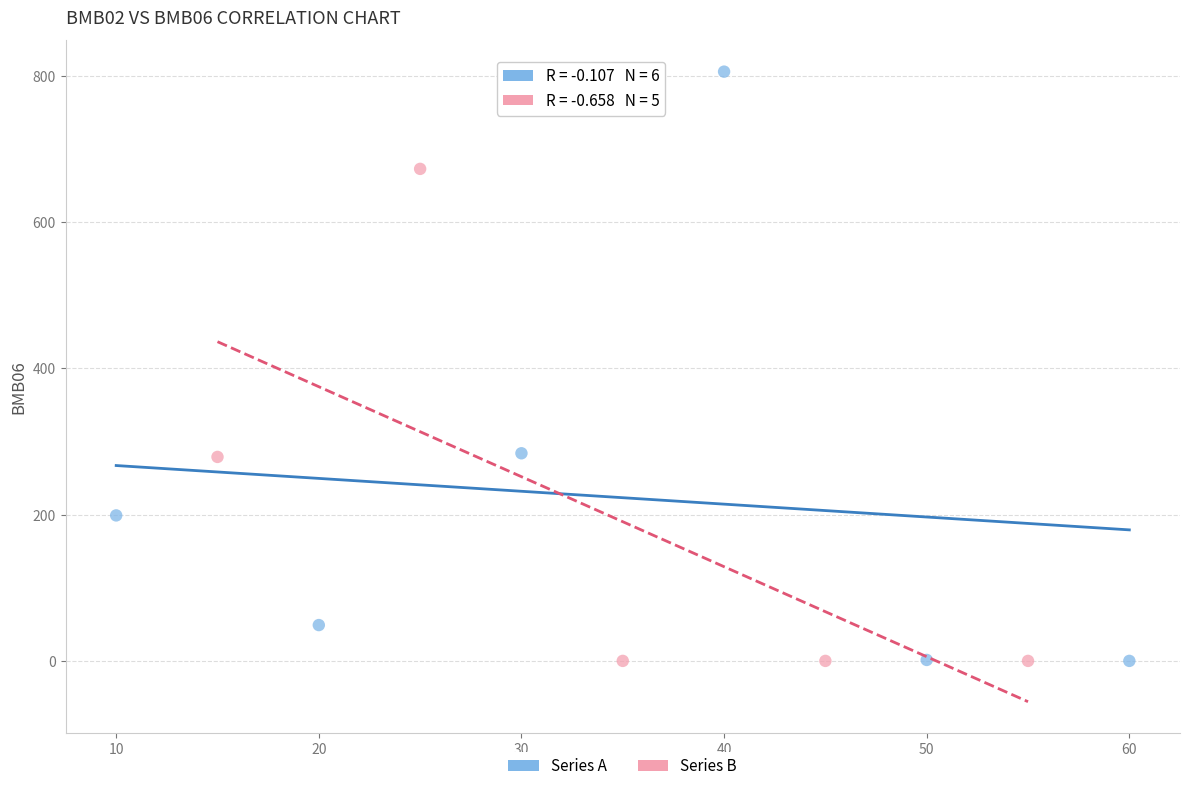

Which series contains the highest Y value?

Series A